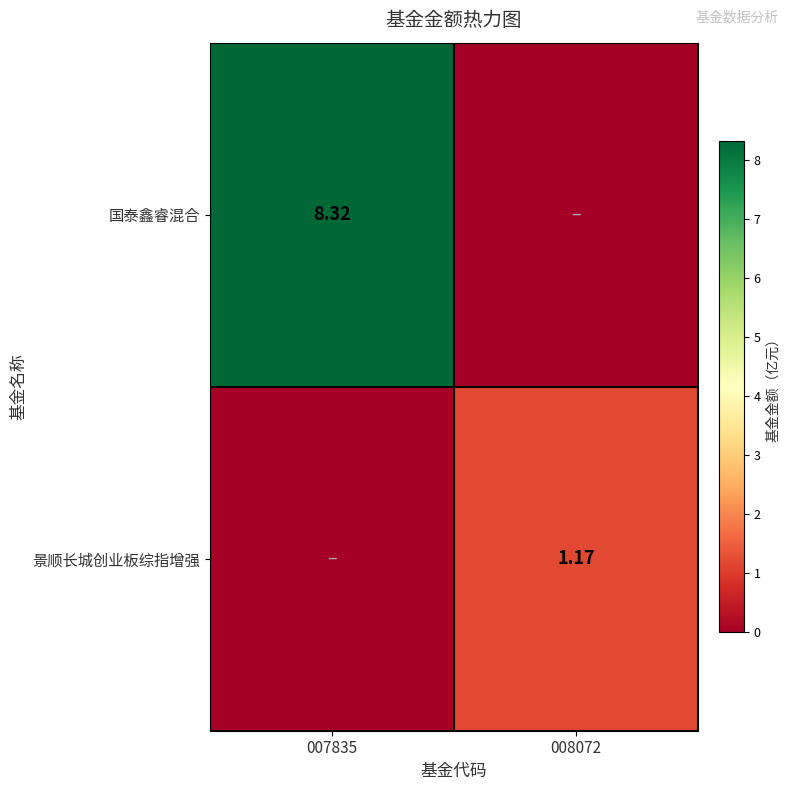

At how many categories does at least one series exceed 6?

1